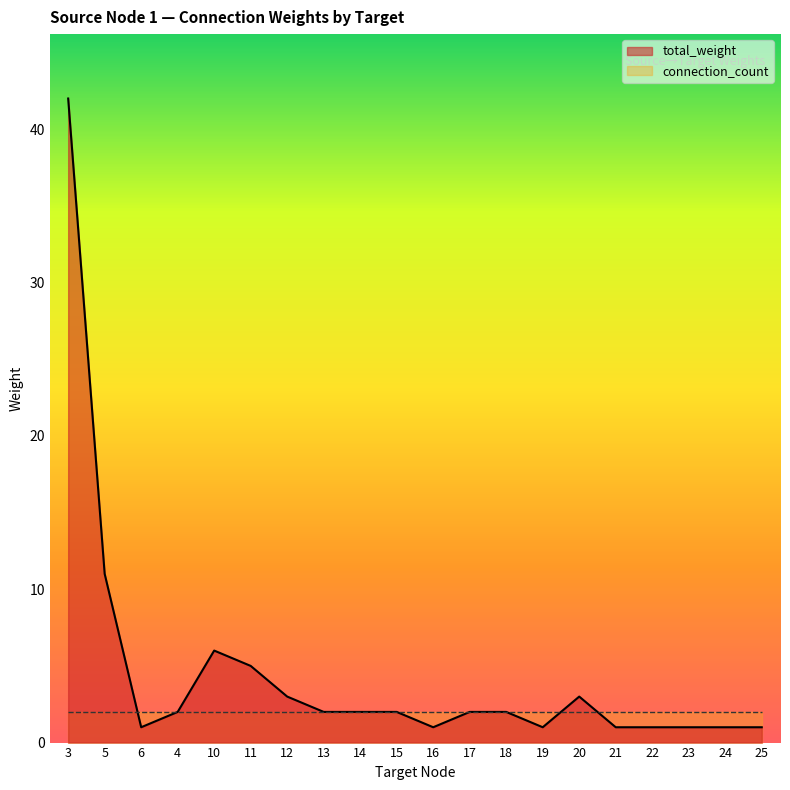

How many lines are shown in the chart?

2